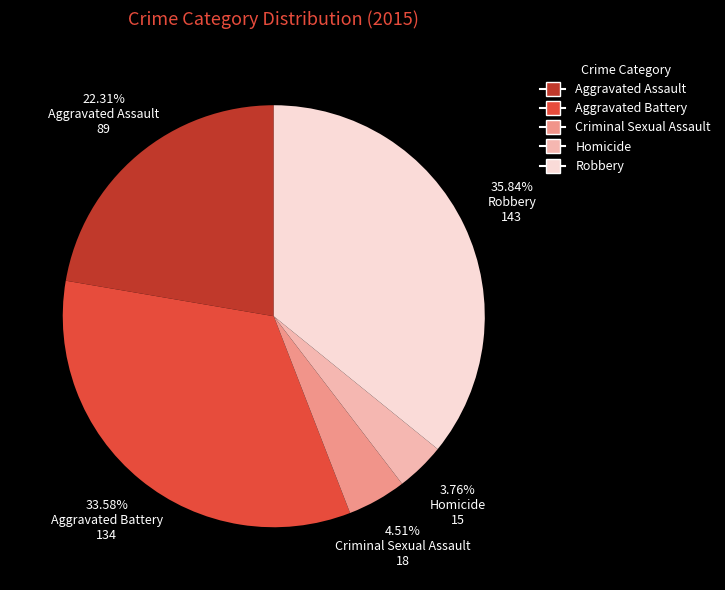

Approximately how many times larger is the value at Aggravated Assault compared to Robbery?

0.6